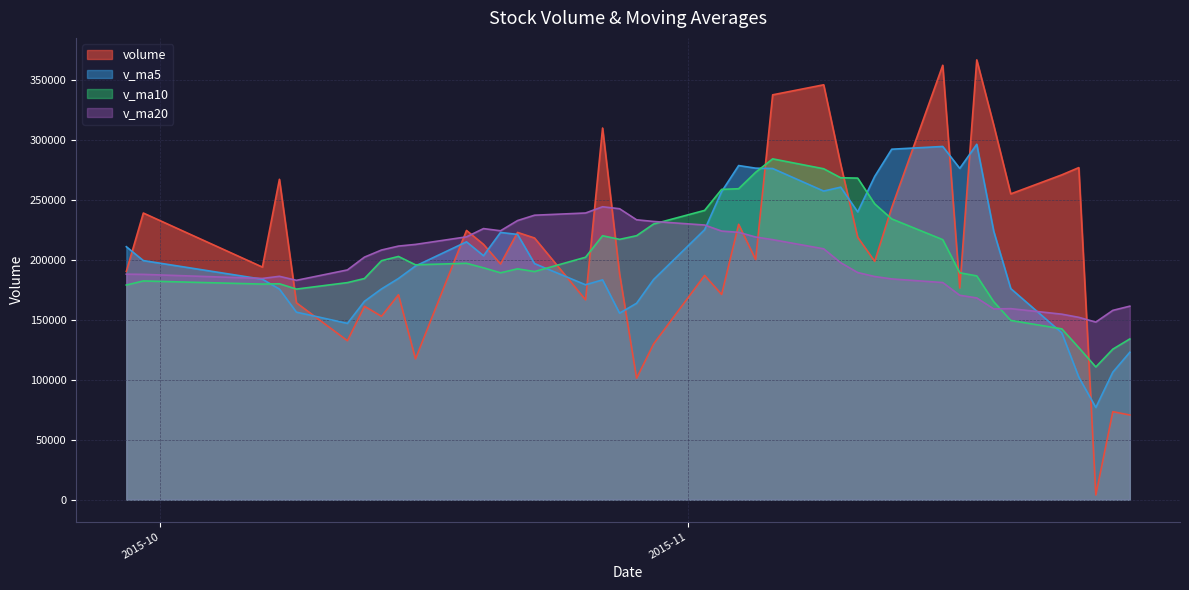

How many distinct data groups are displayed?

4